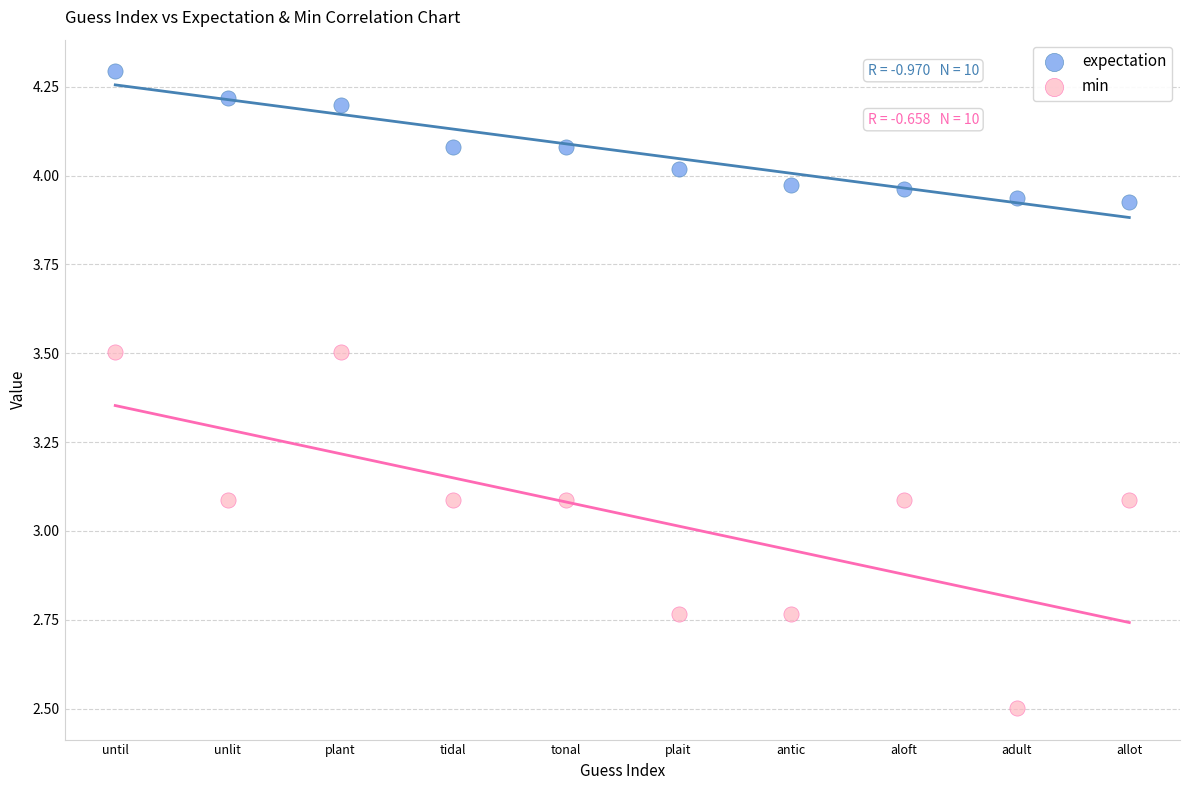

Which series contains the lowest Y value?

min